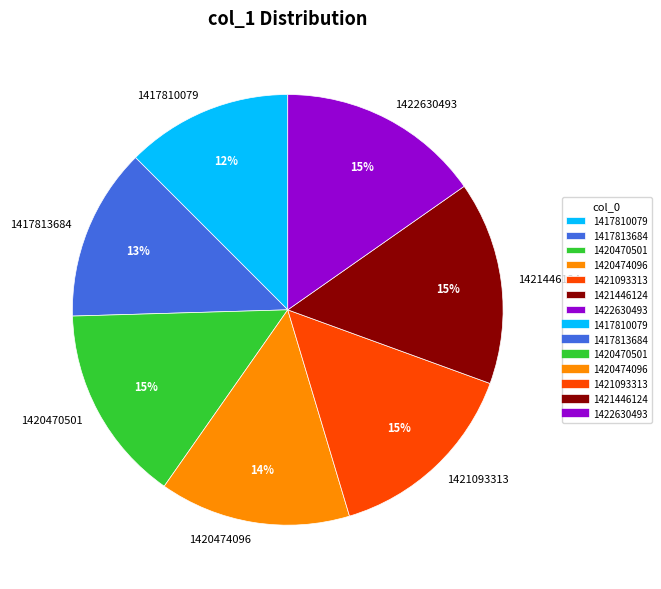

To the nearest percent, what percentage of the pie is 1417813684?

13%